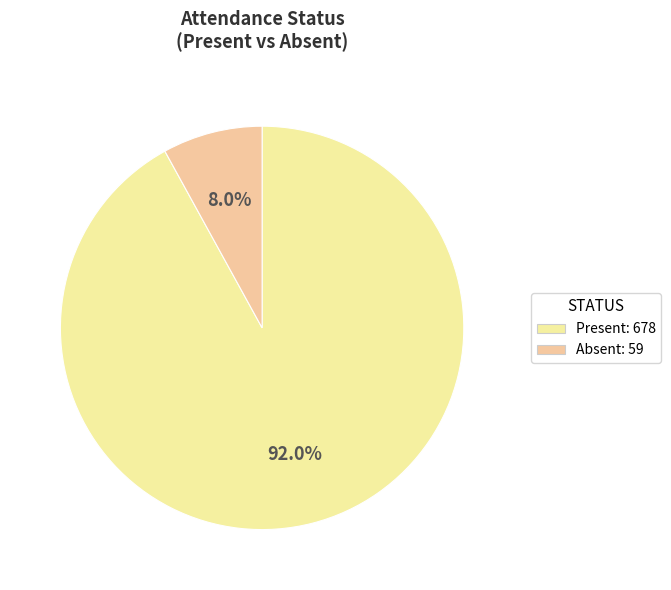

What is the ratio of the value at Present to the value at Absent?

11.5